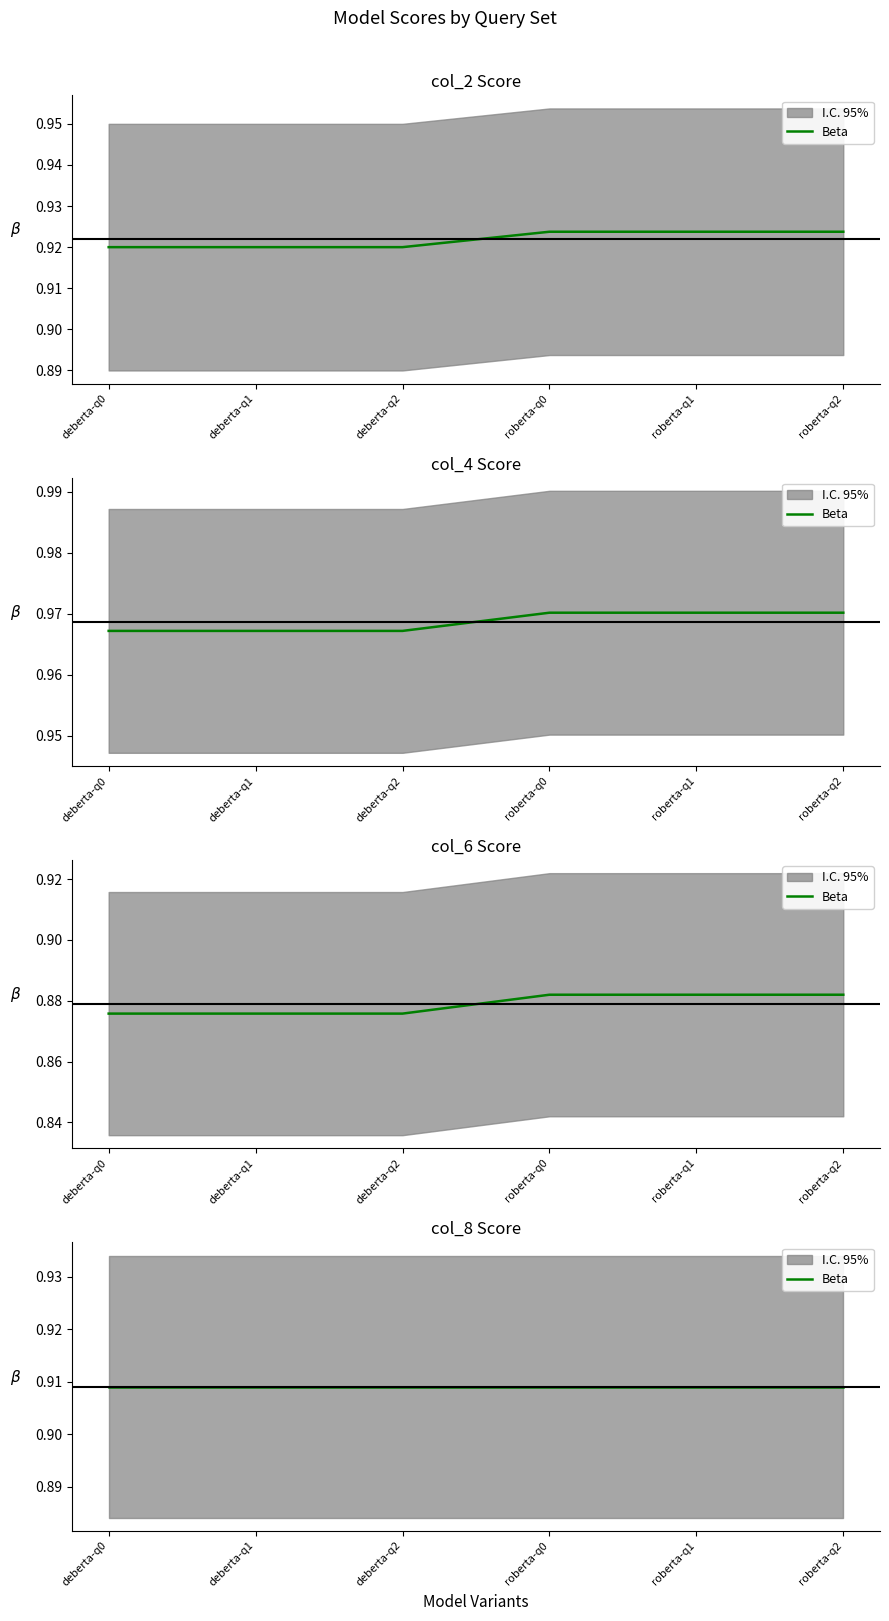

What is the value of the col_2 point at the 1st from the left?

0.9